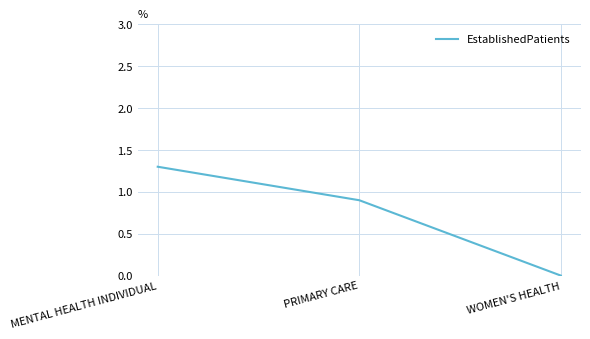

Rank the categories by value from highest to lowest.

MENTAL HEALTH INDIVIDUAL, PRIMARY CARE, WOMEN'S HEALTH